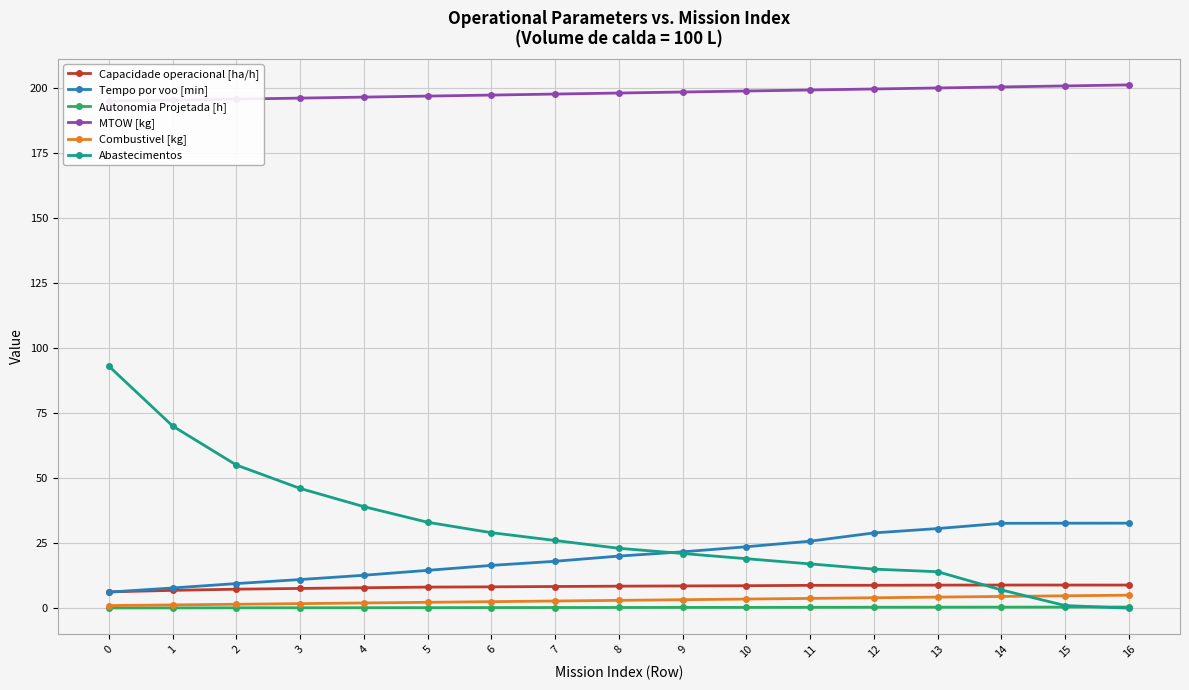

What is the value of the Combustivel [kg] point at the 17th from the left?

5.0